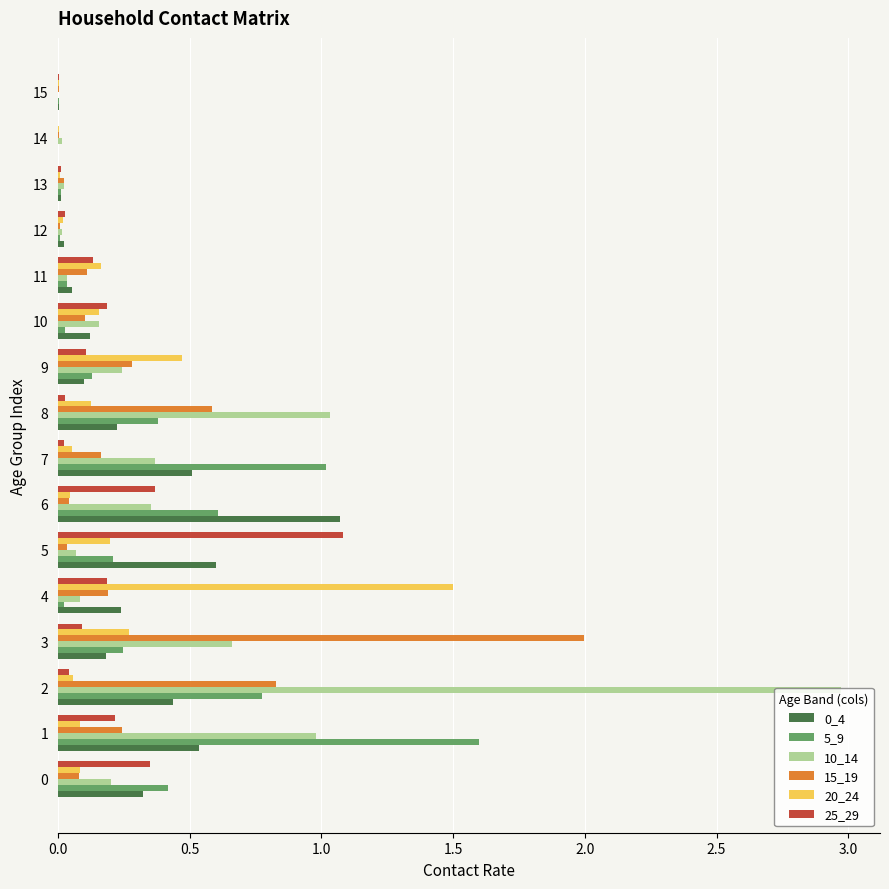

Is the value of 5_9 at 1 greater than the value of 25_29 at 2?

Yes